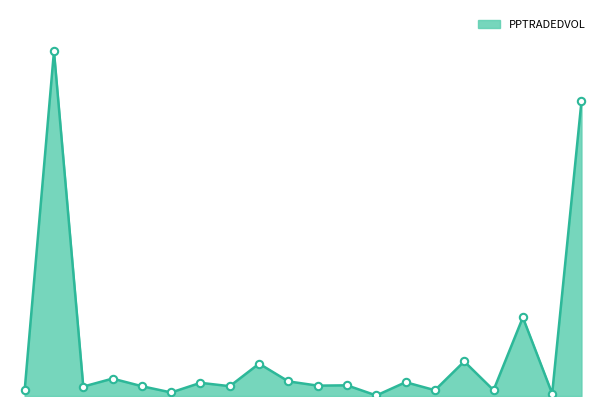

Does the chart have visible grid lines?

No